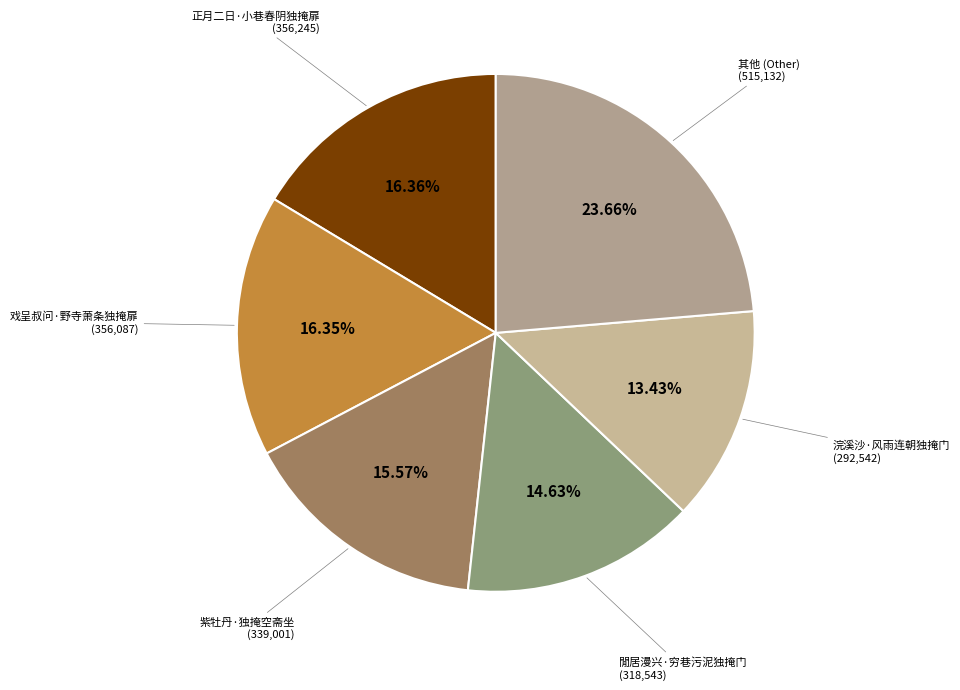

How many slices are in this pie chart?

6